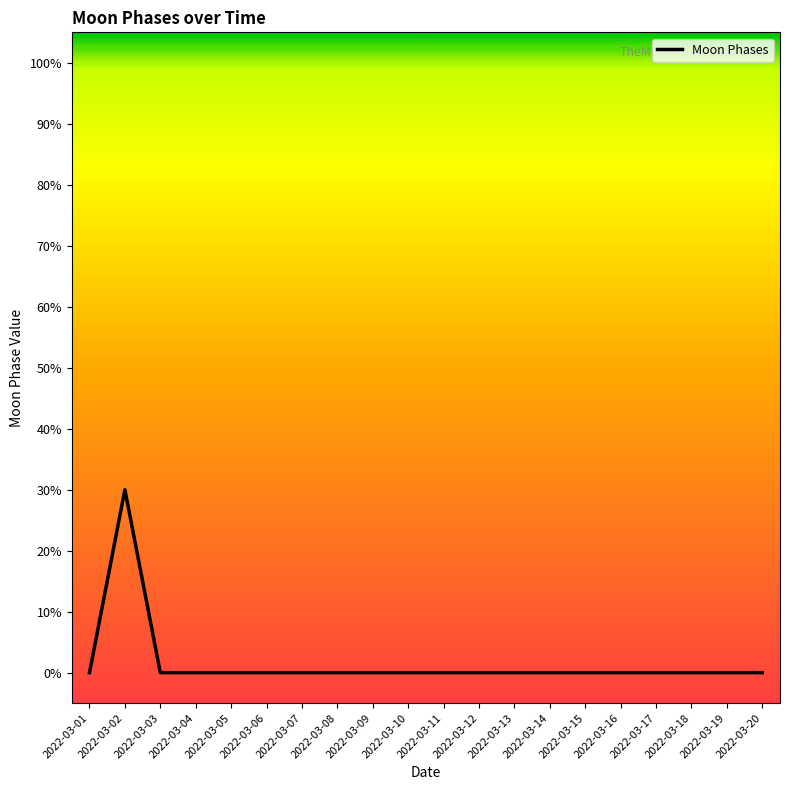

List the labels in order of value, largest first.

2022-03-02, 2022-03-01, 2022-03-03, 2022-03-04, 2022-03-05, 2022-03-06, 2022-03-07, 2022-03-08, 2022-03-09, 2022-03-10, 2022-03-11, 2022-03-12, 2022-03-13, 2022-03-14, 2022-03-15, 2022-03-16, 2022-03-17, 2022-03-18, 2022-03-19, 2022-03-20